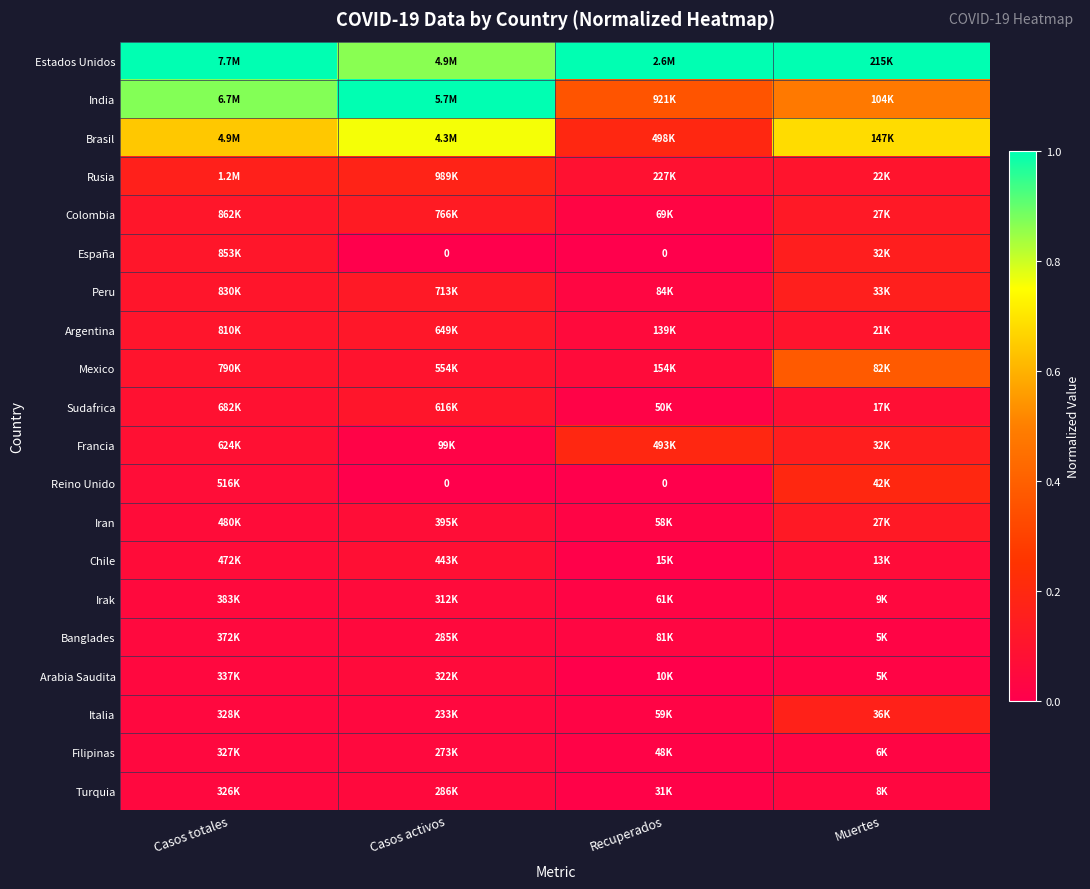

What is the average value of the Sudafrica series?

0.1